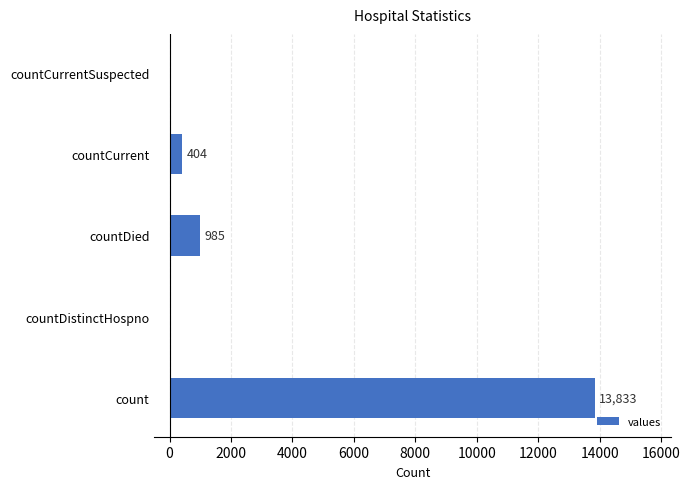

The chart shows a value of 985 at countDied. True or false?

True